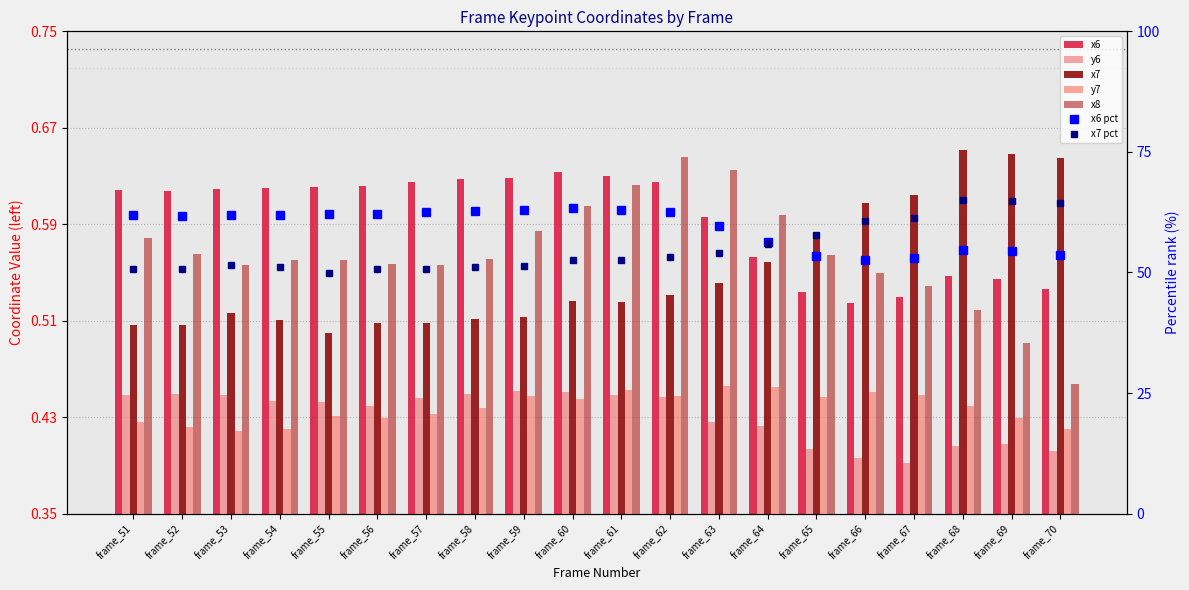

What is the sum of all x6 values?

11.9